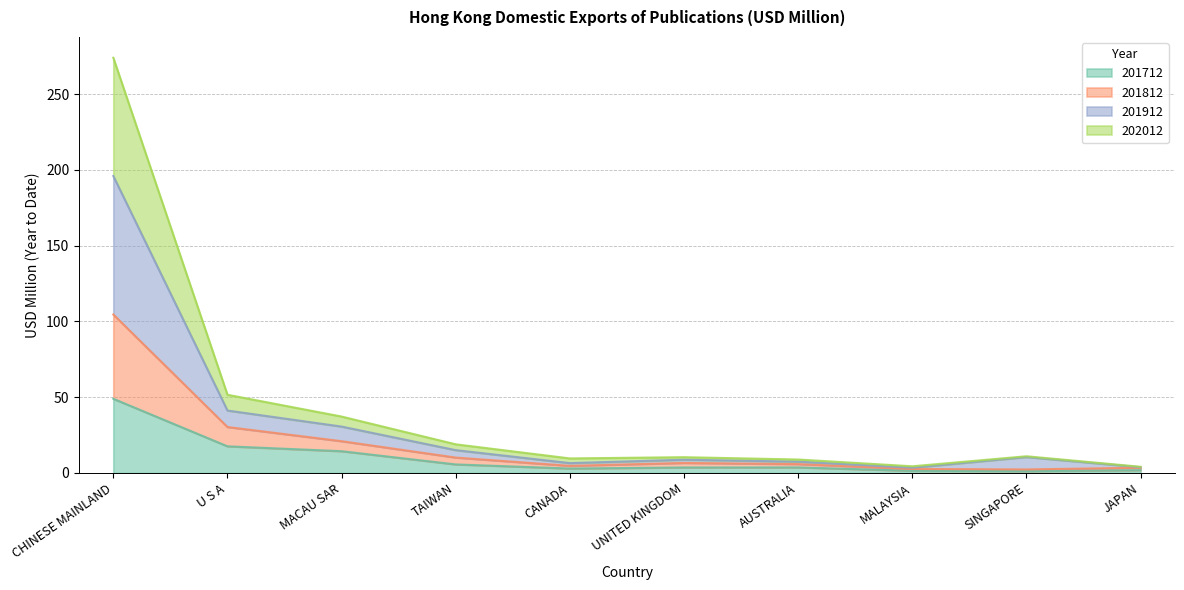

What is the sum of the 201712 values at UNITED KINGDOM and U S A?

21.2